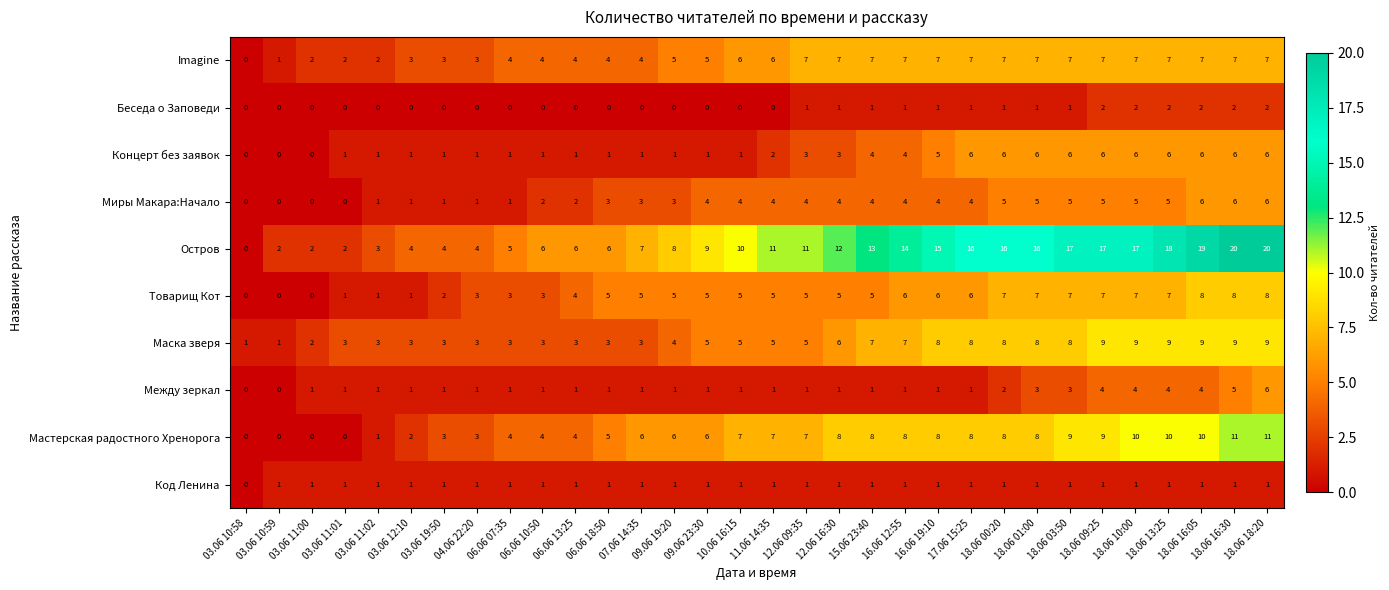

Which series has the largest total across all categories?

Остров